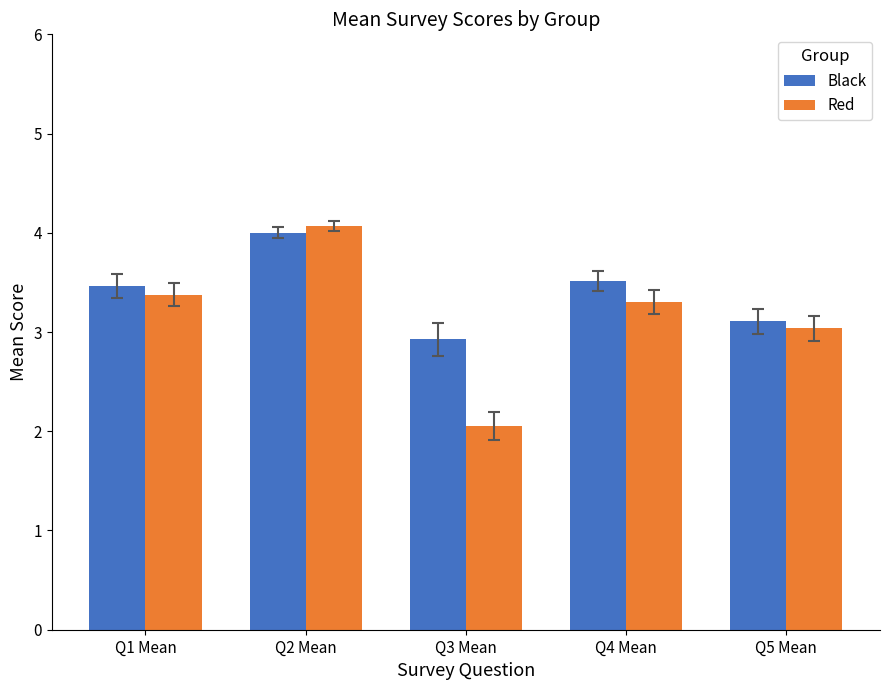

How many values in the Black series are below 3?

1